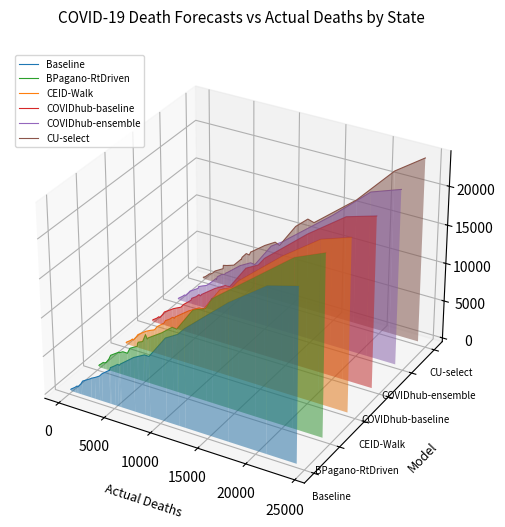

Which series has the largest total across all categories?

CU-select